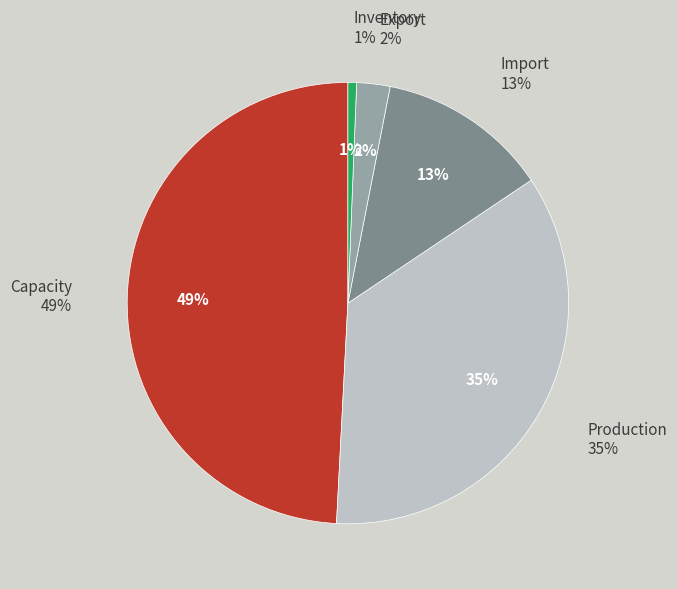

Does Capacity account for over 50% of the chart?

No